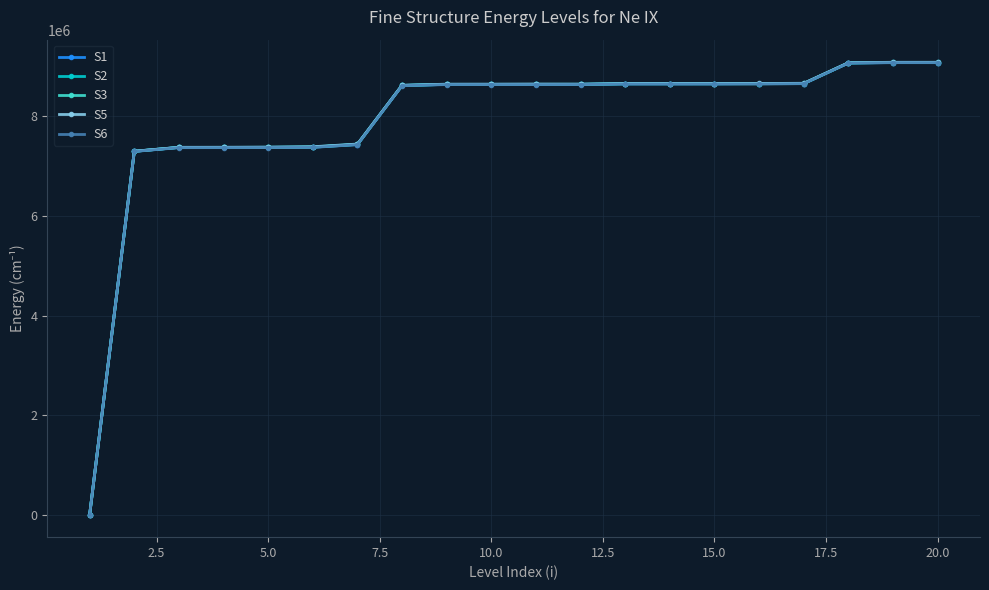

Which series has the widest spread of values?

S5